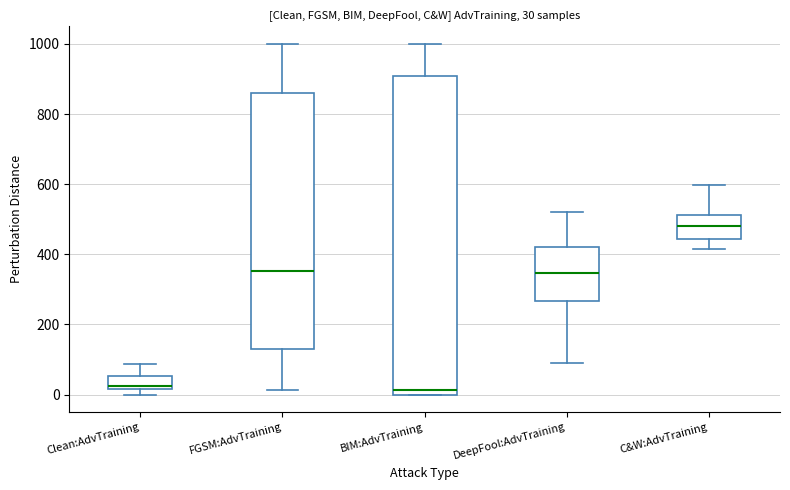

Which box is the tallest, from its lower edge to its upper edge?

BIM:AdvTraining